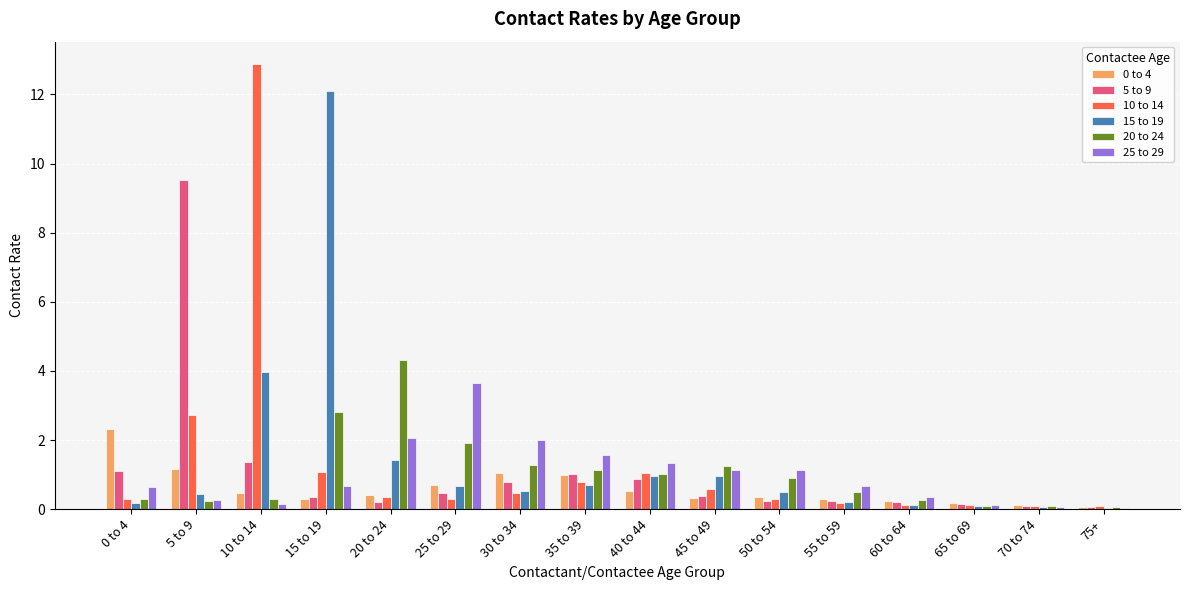

Are the bars horizontal?

No